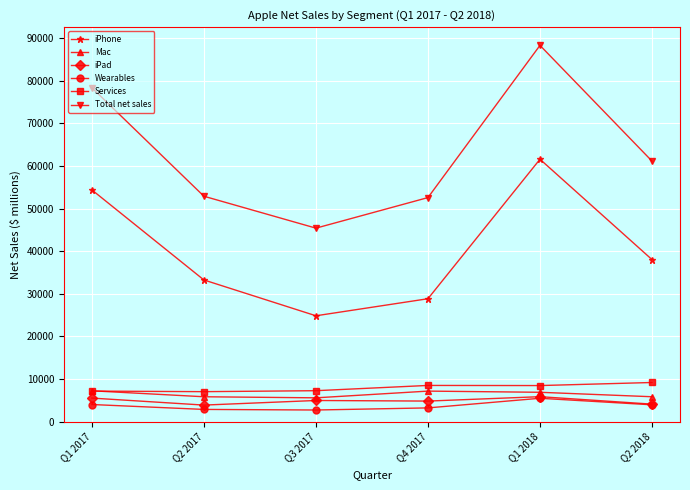

How many distinct data groups are displayed?

6